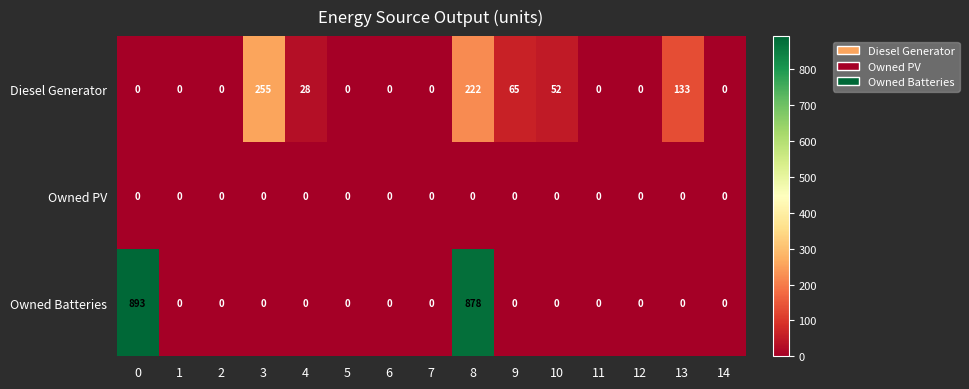

List the series in order of their overall mean, highest first.

Owned Batteries, Diesel Generator, Owned PV